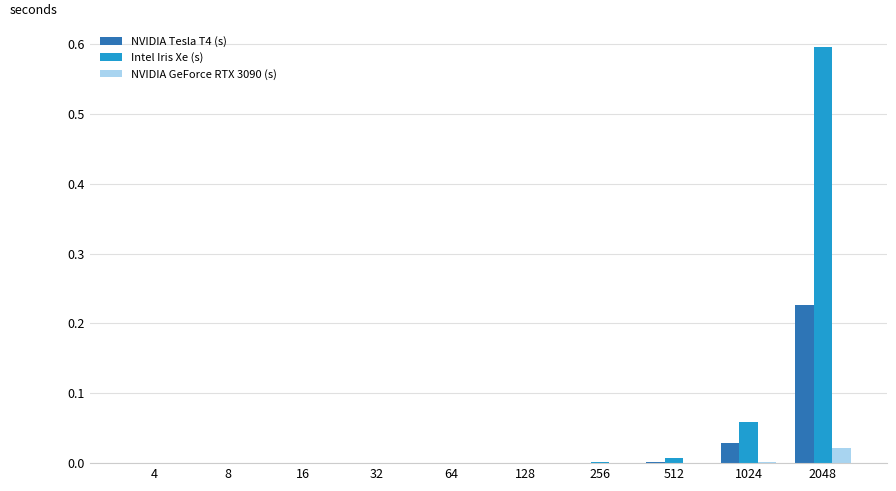

What are all the series names shown in the legend?

NVIDIA Tesla T4 (s), Intel Iris Xe (s), NVIDIA GeForce RTX 3090 (s)